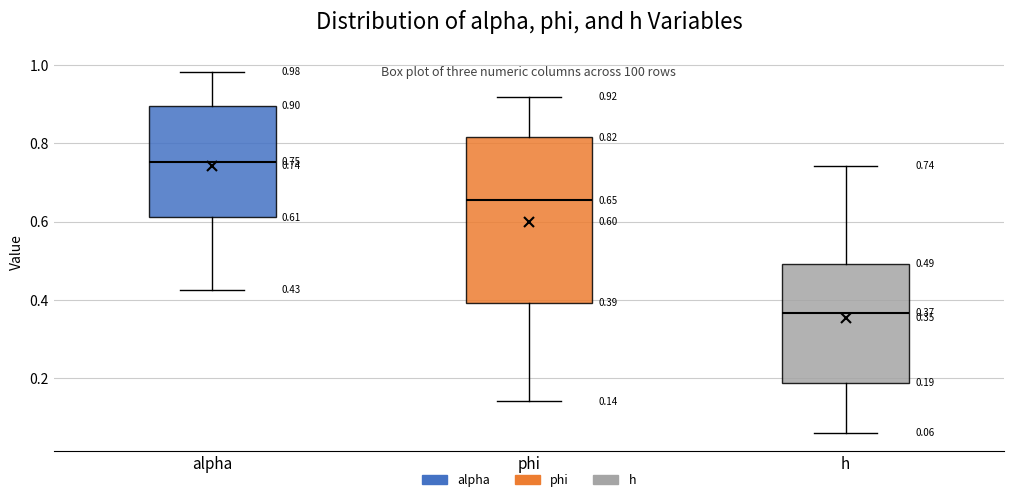

Which box is the tallest, from its lower edge to its upper edge?

phi